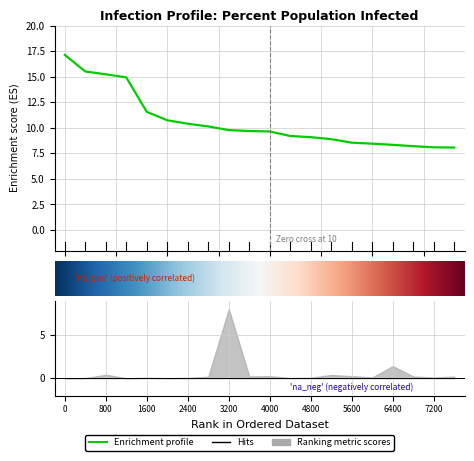

How many lines are shown in the chart?

1